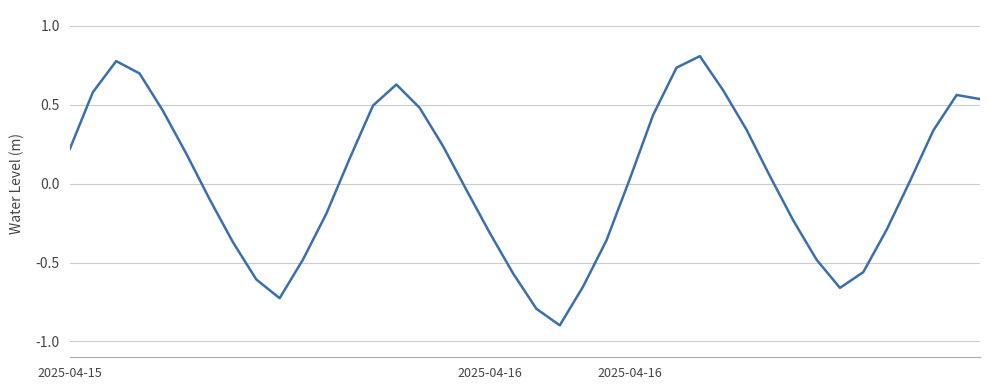

How many lines are shown in the chart?

1